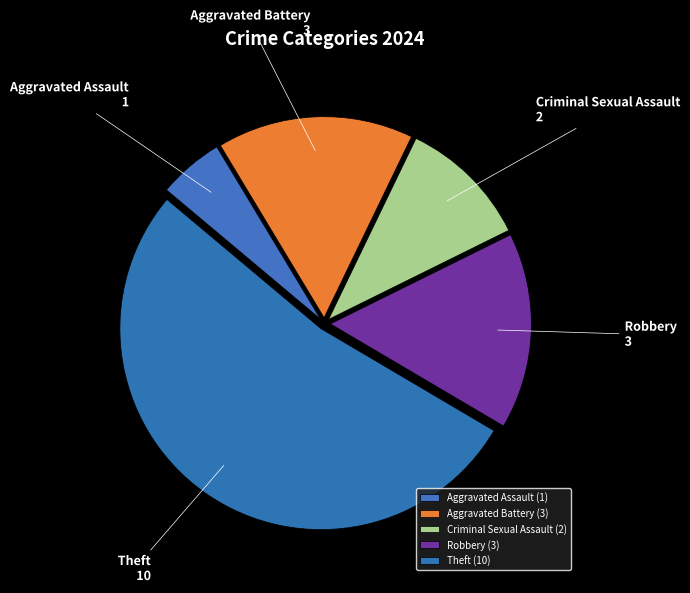

Do Aggravated Battery and Aggravated Assault together represent more than half of the pie?

No